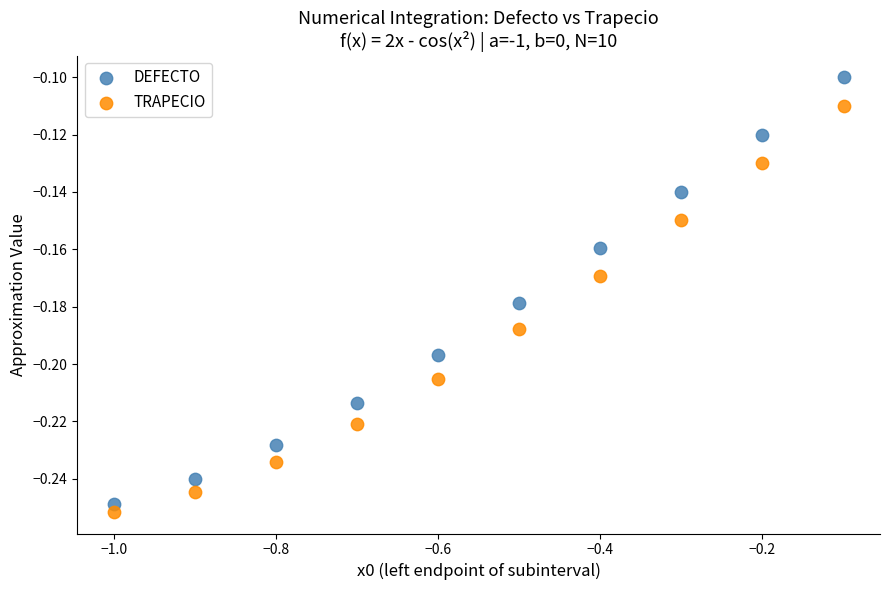

Which series has the largest Y range (max minus min)?

DEFECTO